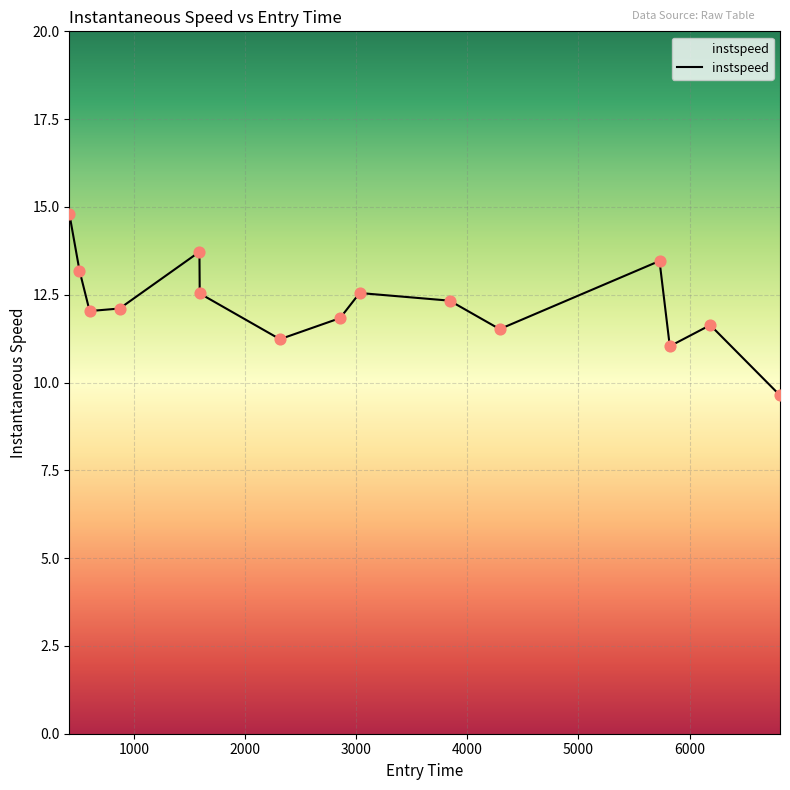

What is the maximum value shown in the chart?

14.8